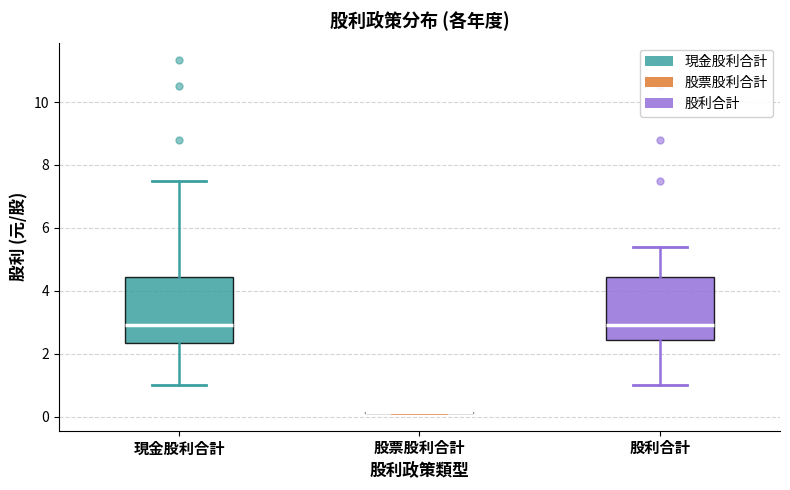

Reading left to right, read every box against the y-axis: the position of its median line, the range the box covers, and the ends of its whiskers. The values are not printed on the chart, so give them approximately, as read against the axis.

現金股利合計: median 3.0, box 2.4 to 4.4, whiskers 1.0 to 7.4
股票股利合計: box collapsed to a line at 0.2, whiskers 0.2 to 0.2
股利合計: median 3.0, box 2.4 to 4.4, whiskers 1.0 to 5.4